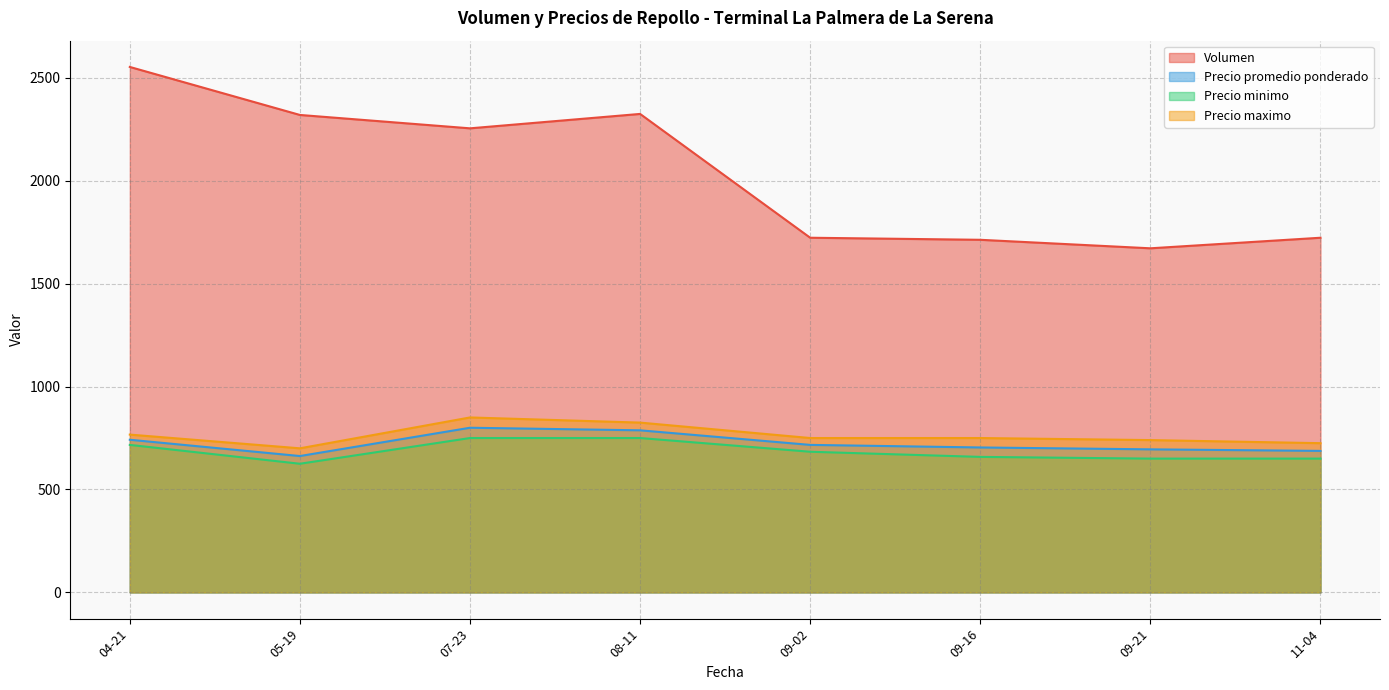

Which series has the largest range (max minus min)?

Volumen